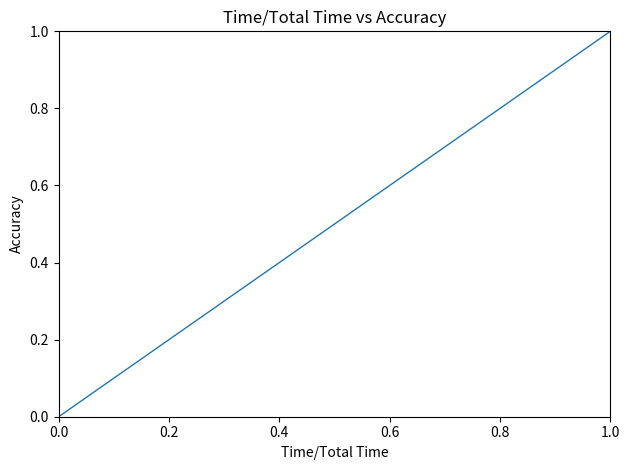

The chart shows a value of 0 at 0.0. True or false?

True